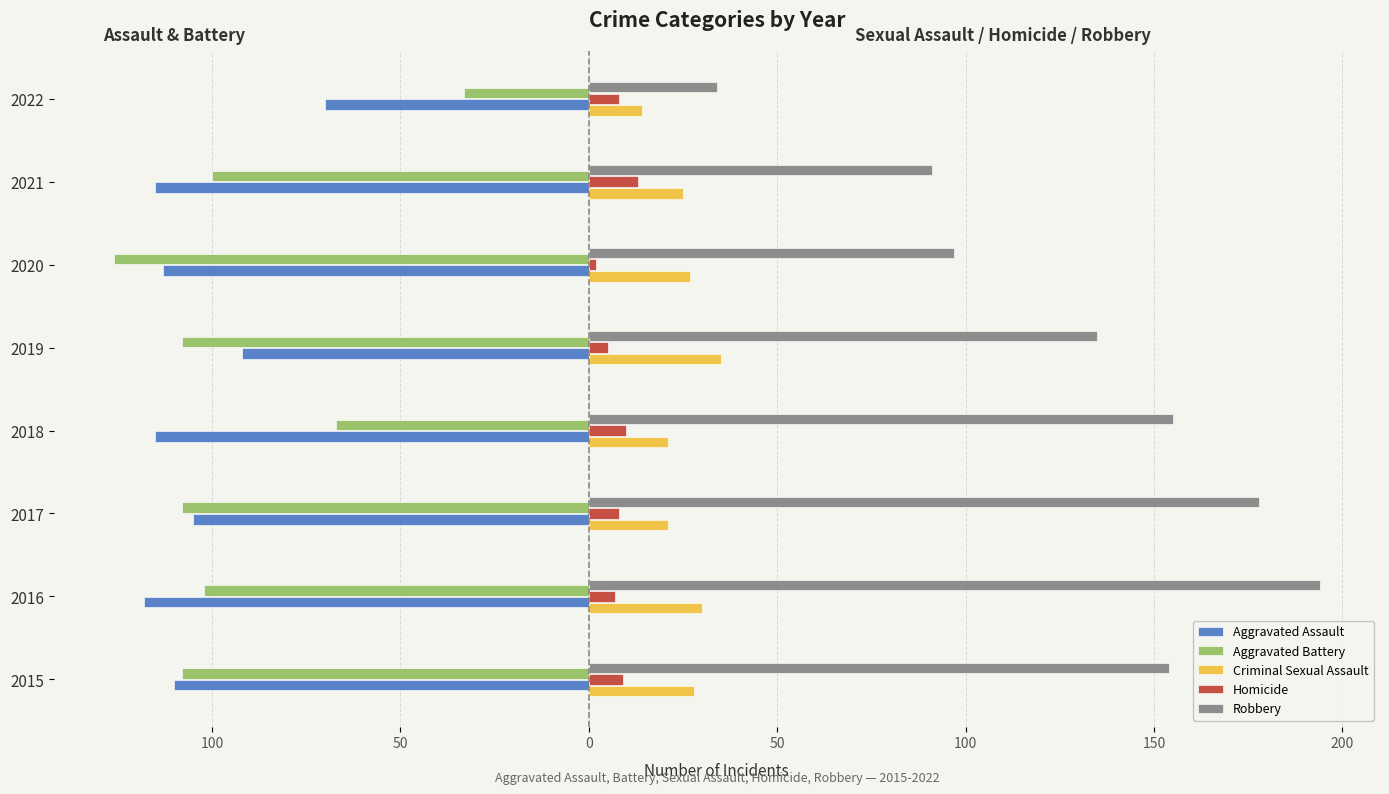

What is the difference between the second highest and second lowest values in the Criminal Sexual Assault series?

9